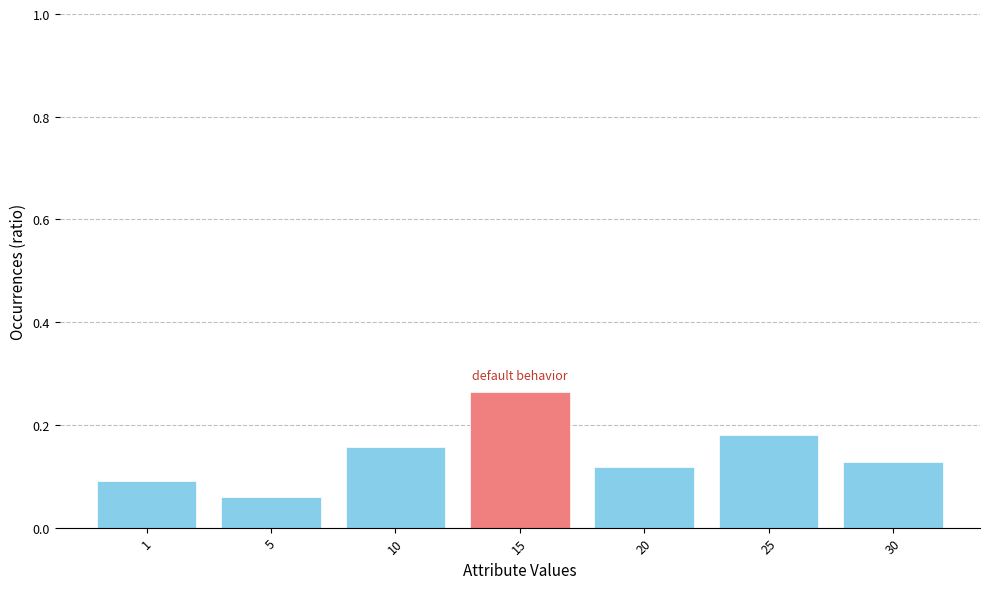

At which category does the chart reach its minimum across all series?

5